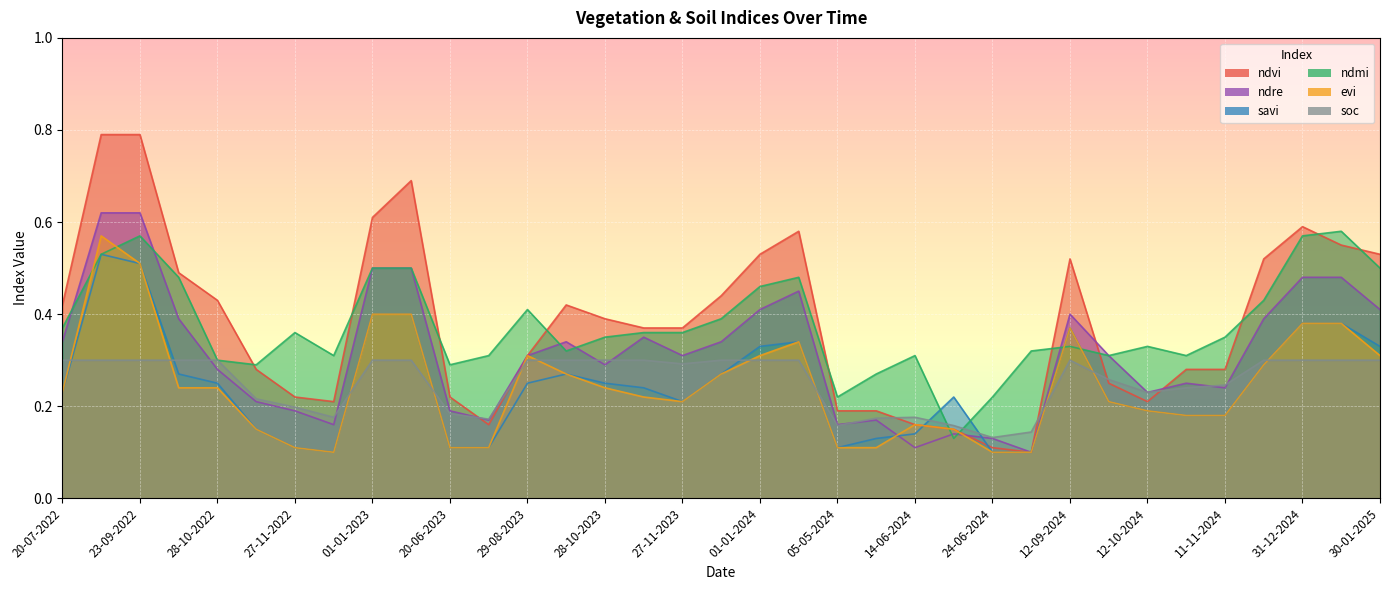

What is the value of the ndre point at the 25th from the left?

0.1